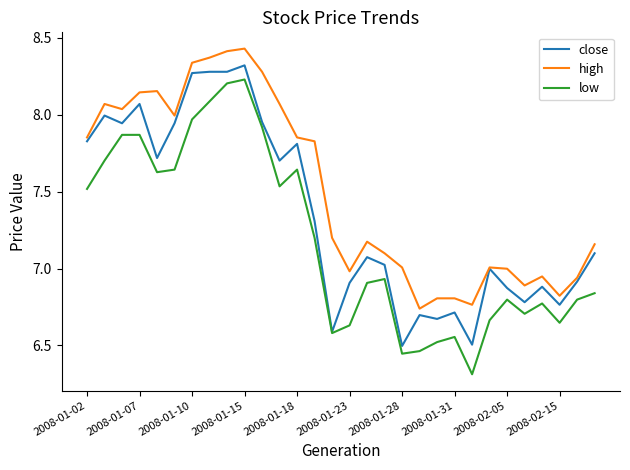

True or false: low and high intersect in this chart.

False